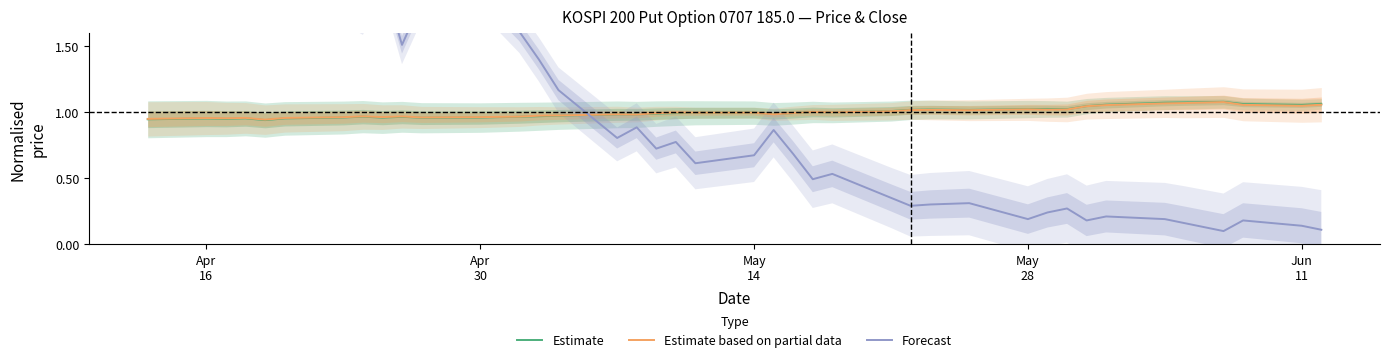

The Estimate series shows 1.3 at 6. True or false?

False